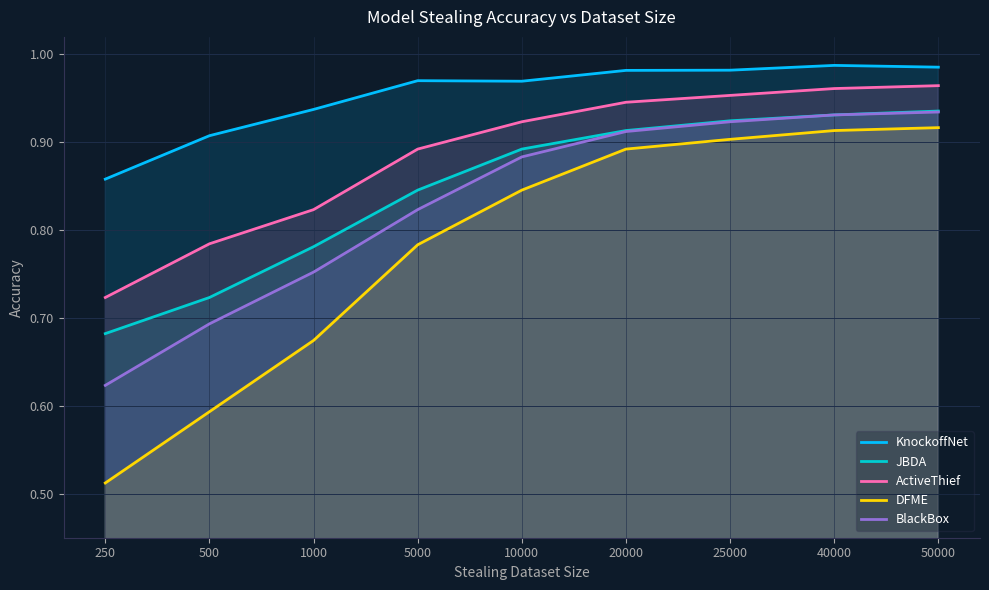

At which label is DFME closest to 0?

250